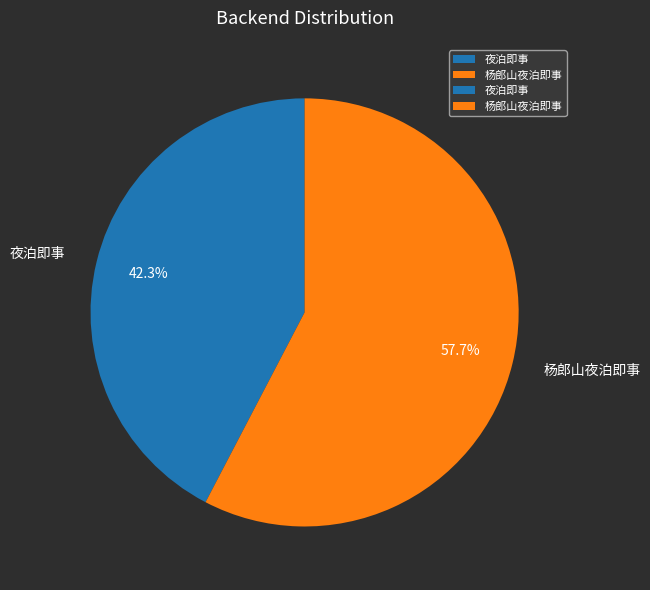

How many segments does this pie chart have?

2